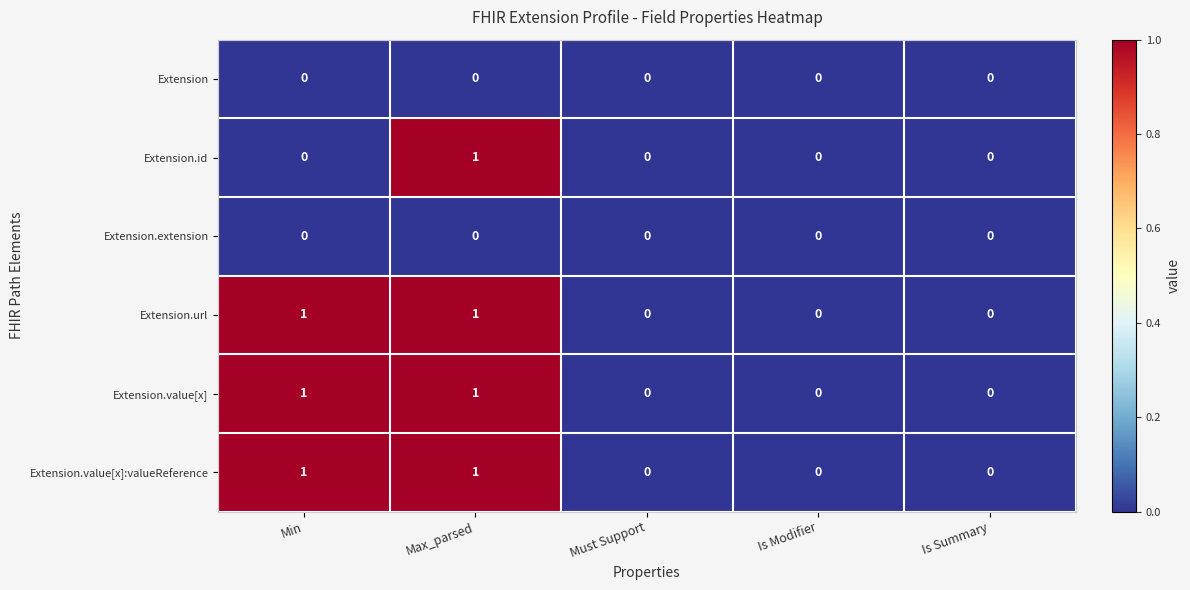

The value of Extension.extension at Must Support is 0. True or false?

True